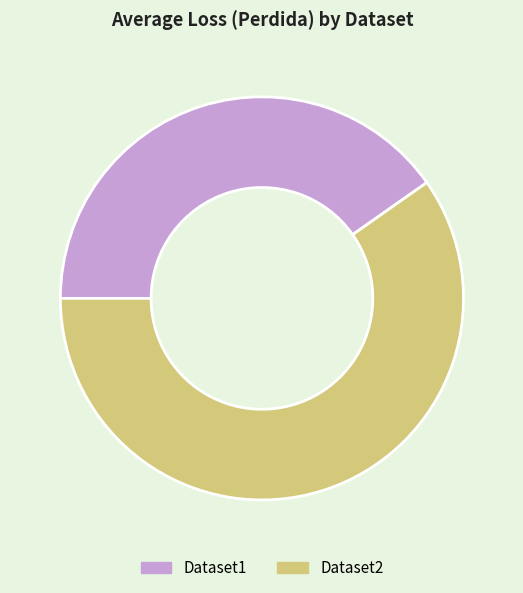

What is the majority slice?

Dataset2